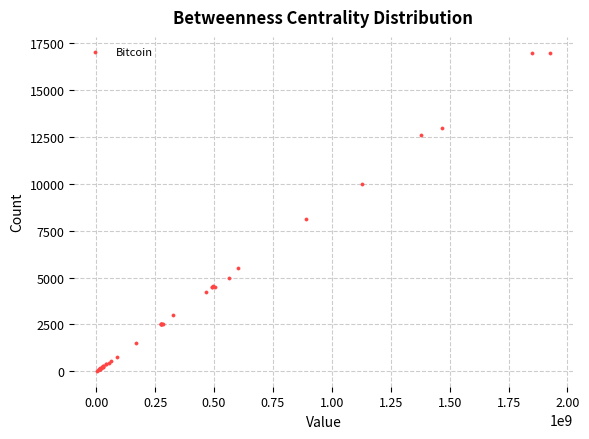

What Y value in the scatter plot is closest to 8513?

8109.3